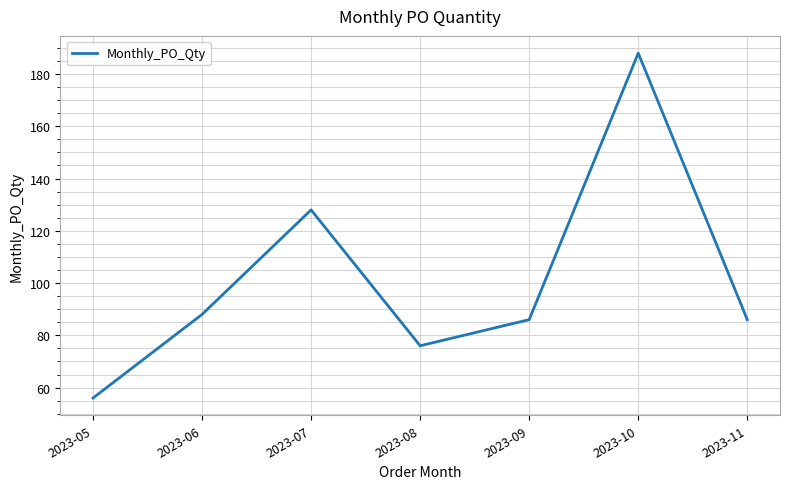

True or false: there are more than 2 points higher than both neighbors.

False